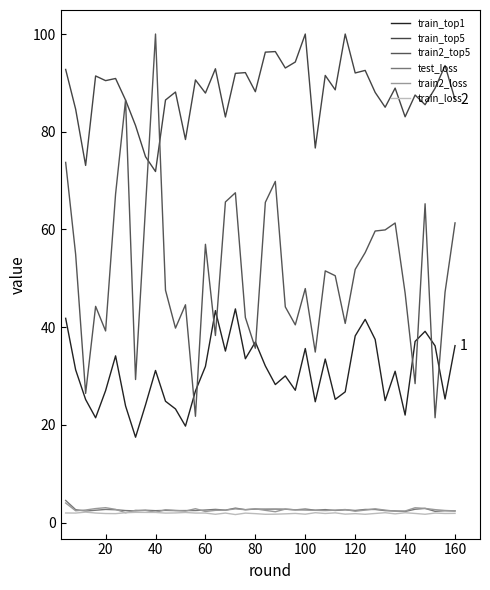

True or false: train_loss and train2_top5 intersect in this chart.

False